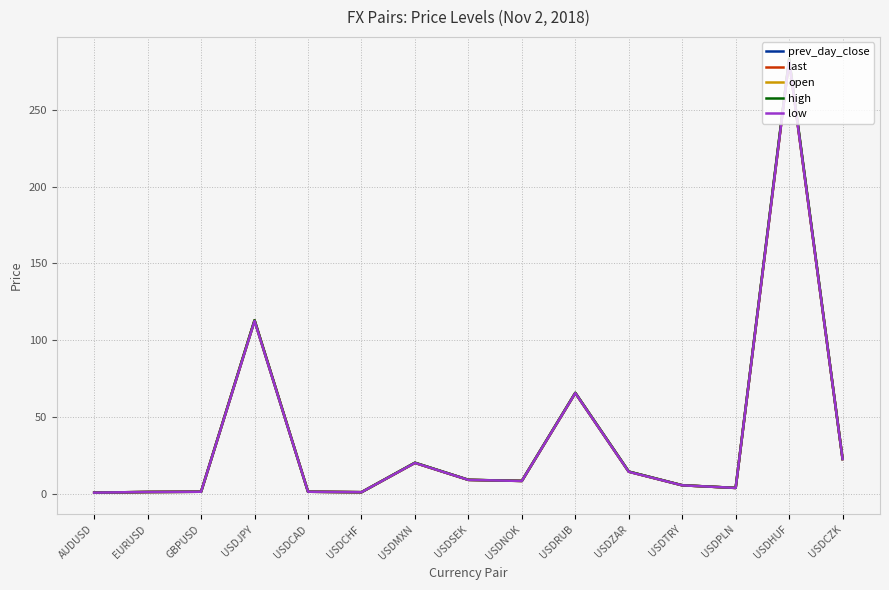

What position from the left is USDHUF?

14